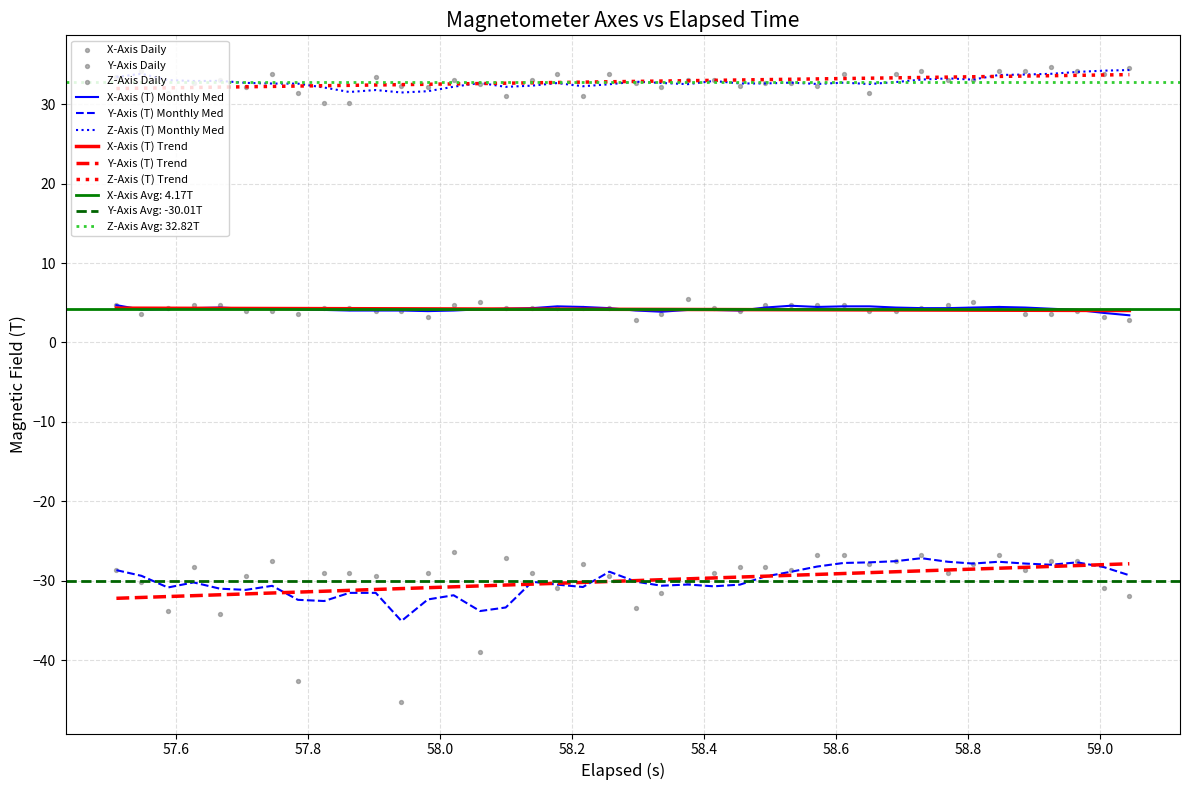

Which series contains the lowest Y value?

Y-Axis (T)